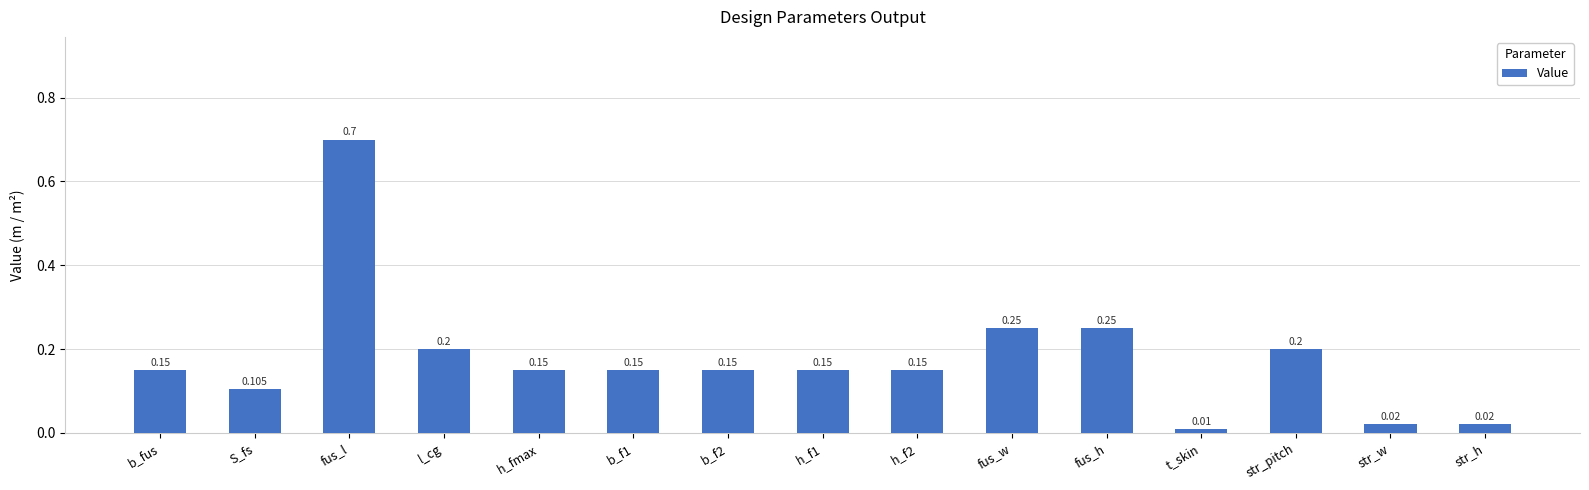

What is the sum of the values at b_fus and h_f2?

0.3